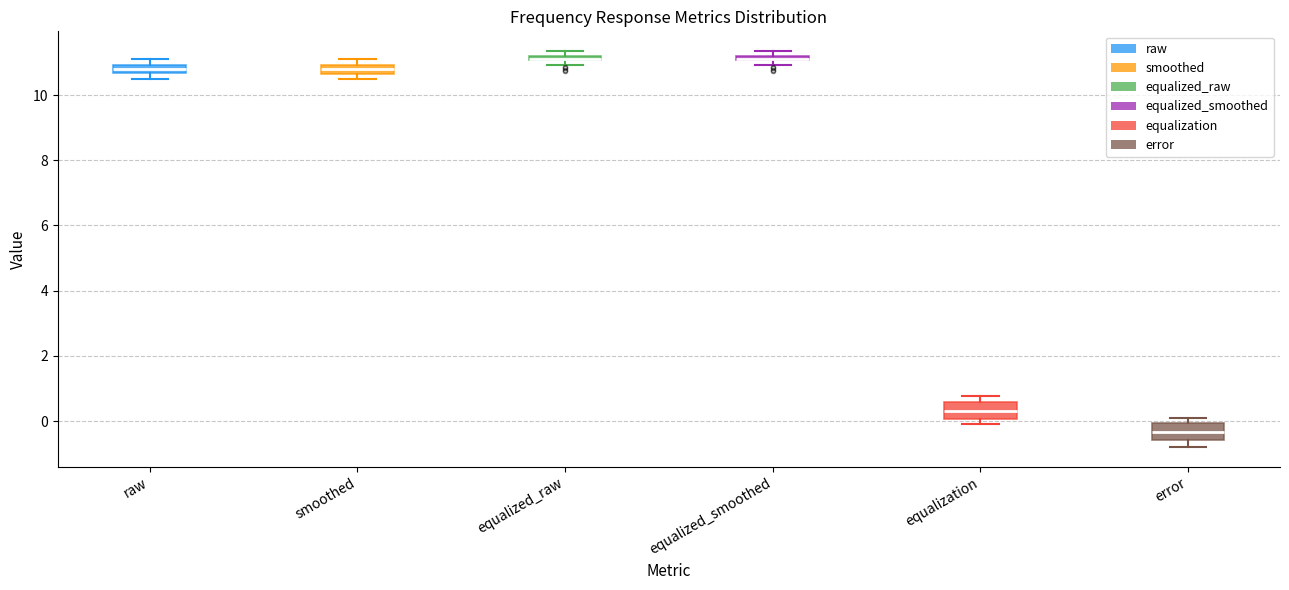

Where does the median line of the box for equalization sit on the y-axis? The values are not printed on the chart, so give them approximately, as read against the axis.

0.4